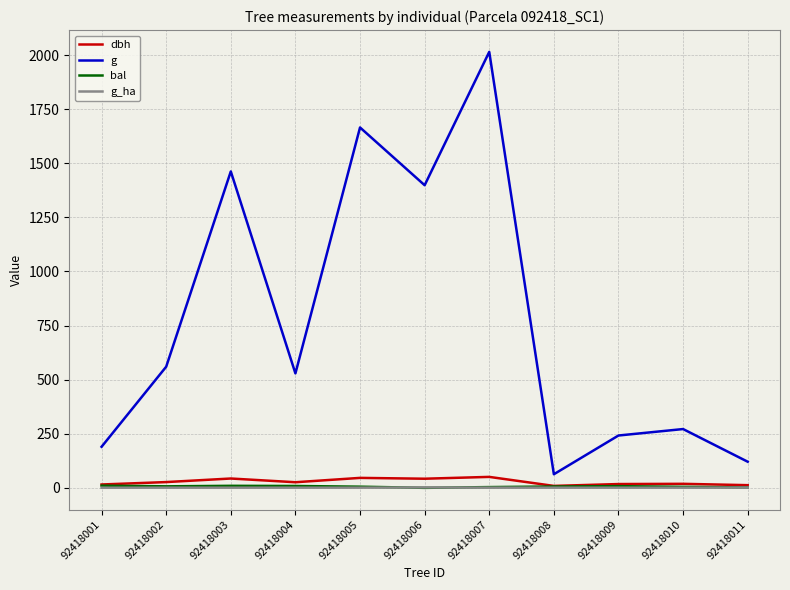

What is the maximum value for bal?

10.1